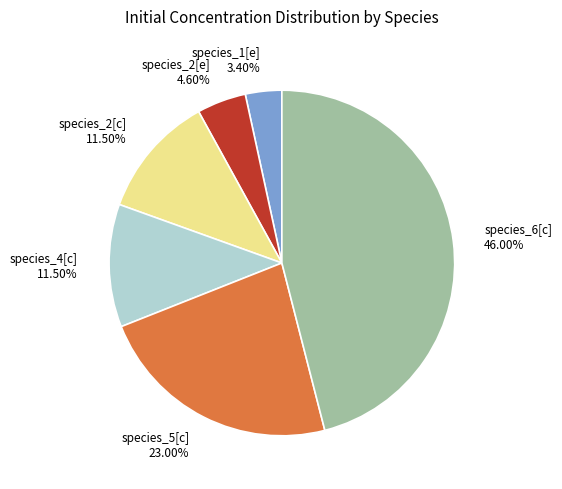

What is the largest slice in the pie chart?

species_6[c]